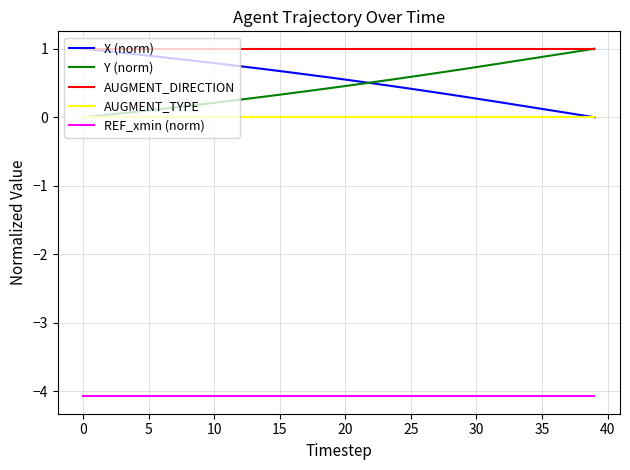

True or false: REF_xmin (norm) and AUGMENT_DIRECTION intersect in this chart.

False